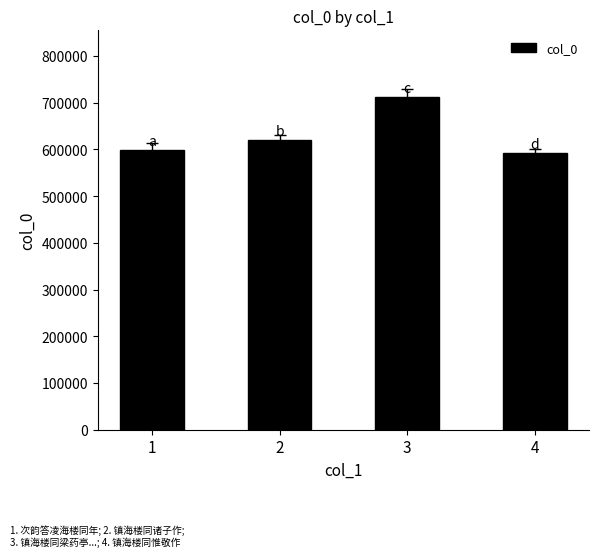

Rank the categories by value from lowest to highest.

4, 1, 2, 3